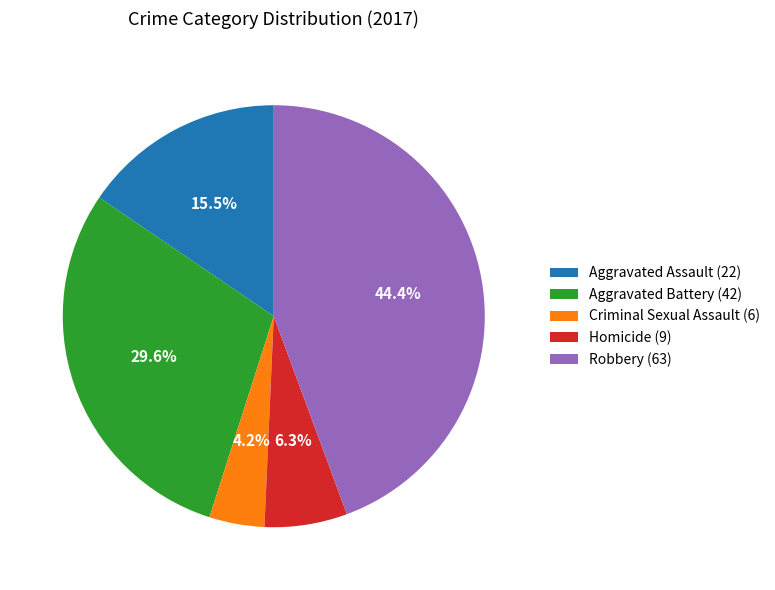

Does Criminal Sexual Assault represent more than half of the total?

No